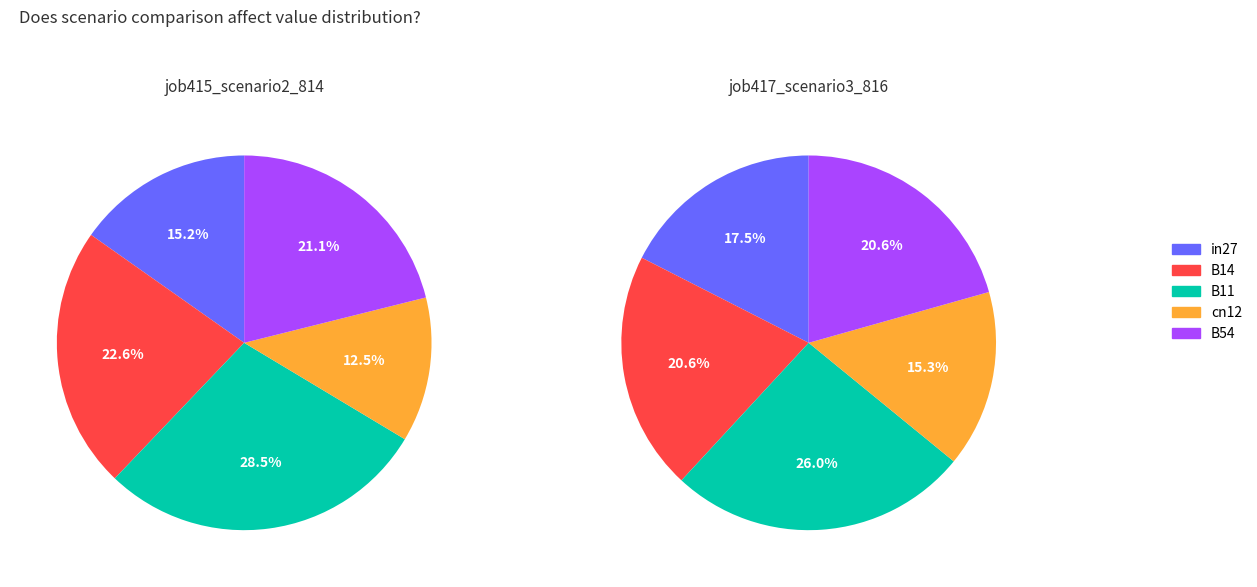

What is the largest slice in the pie chart?

B11